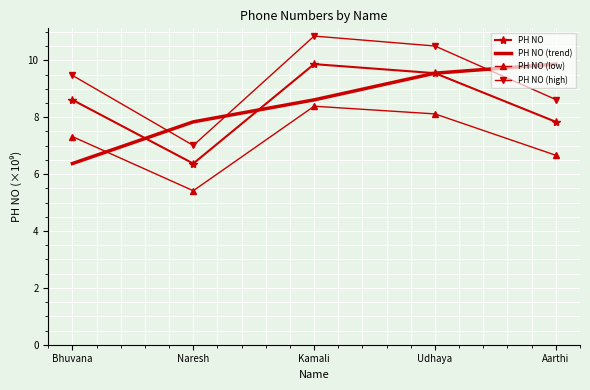

Reading left to right, extract all data points from this chart.

PH NO: 8.6	6.4	9.9	9.5	7.8
PH NO (trend): 6.4	7.8	8.6	9.5	9.9
PH NO (low): 7.3	5.4	8.4	8.1	6.7
PH NO (high): 9.5	7.0	10.9	10.5	8.6